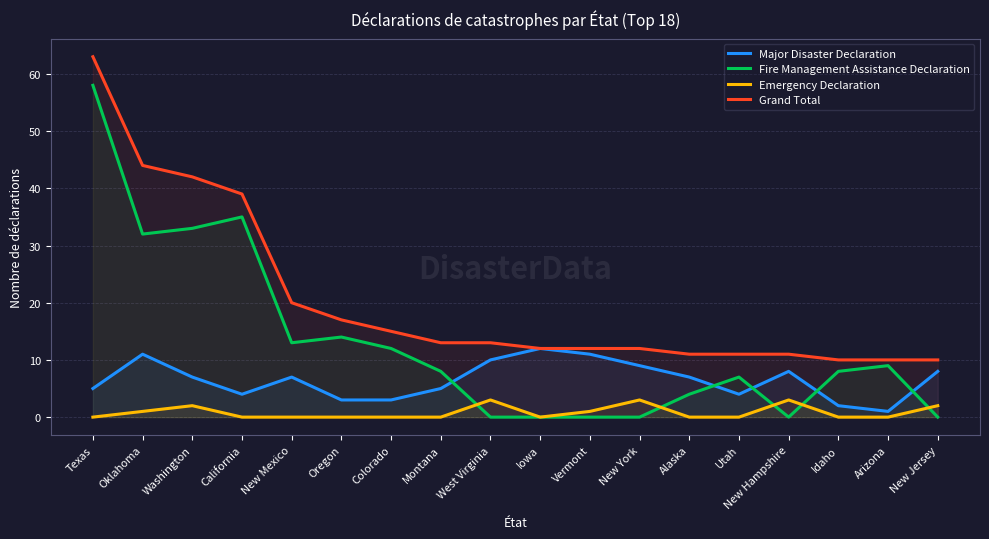

What is the total value across all series at New Jersey?

20